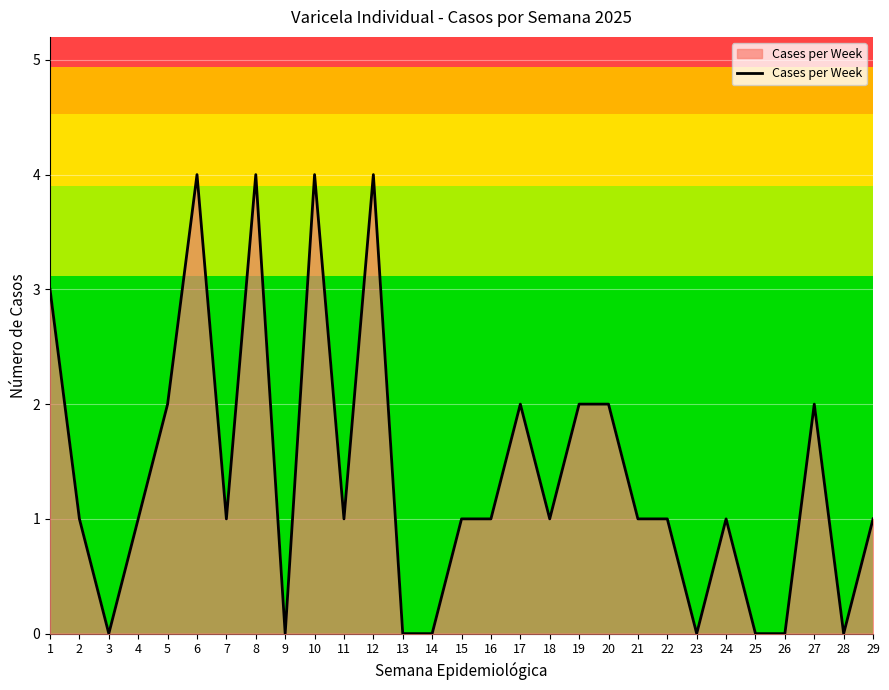

What is the sum of the values at 19 and 10?

6